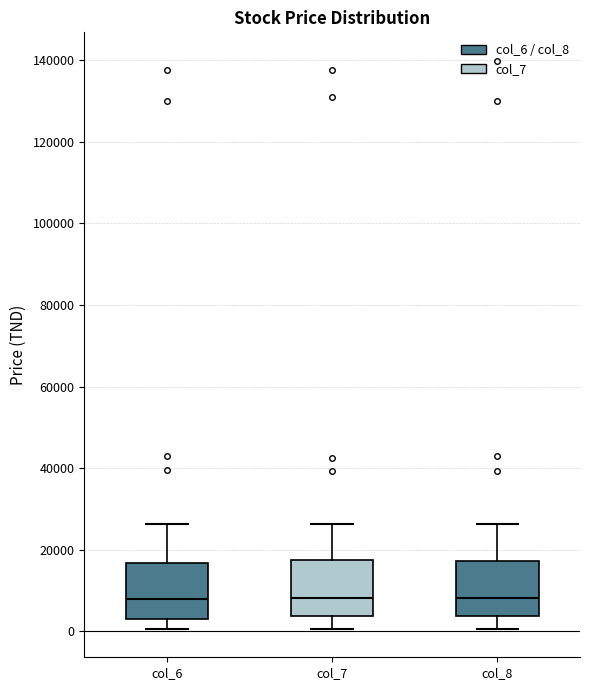

Where is the upper edge of the box for col_8 on the y-axis? The values are not printed on the chart, so give them approximately, as read against the axis.

18000